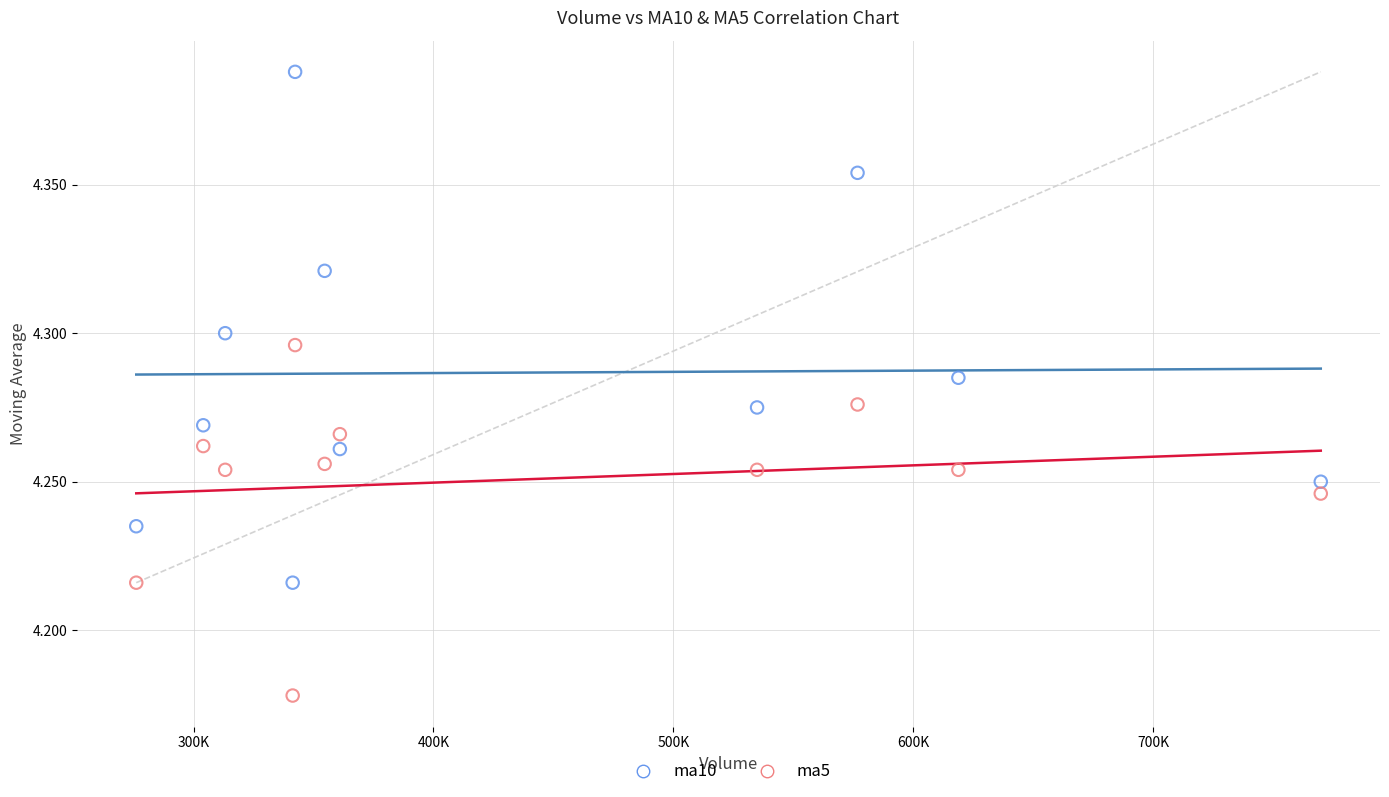

What are all the series names shown in the legend?

ma10, ma5